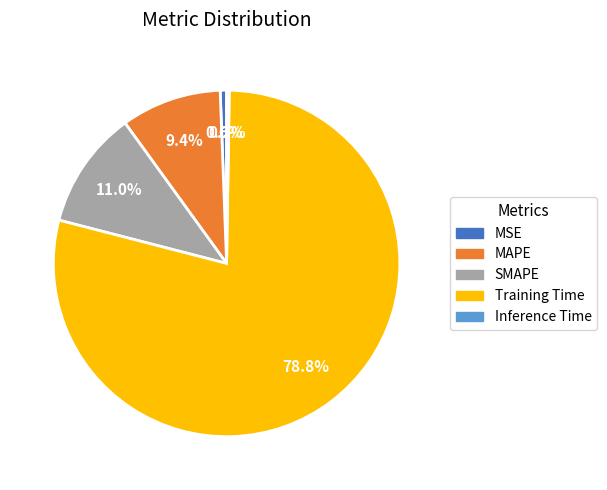

What percentage do MAPE and SMAPE together represent?

20.4%